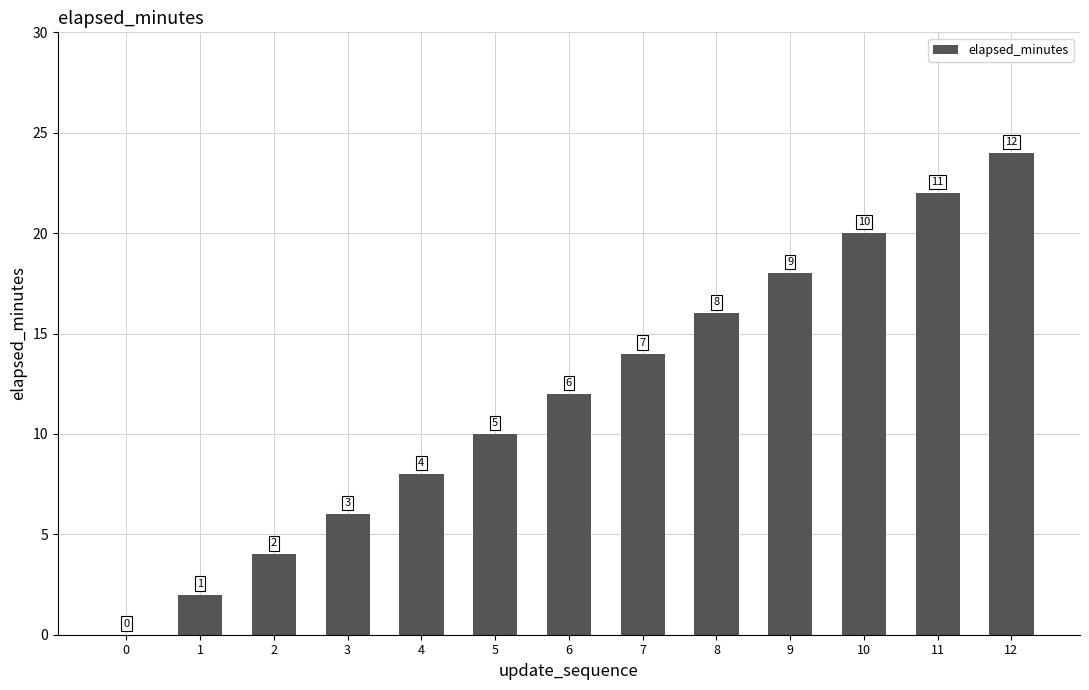

Is it true that the value at 4 is 8?

True